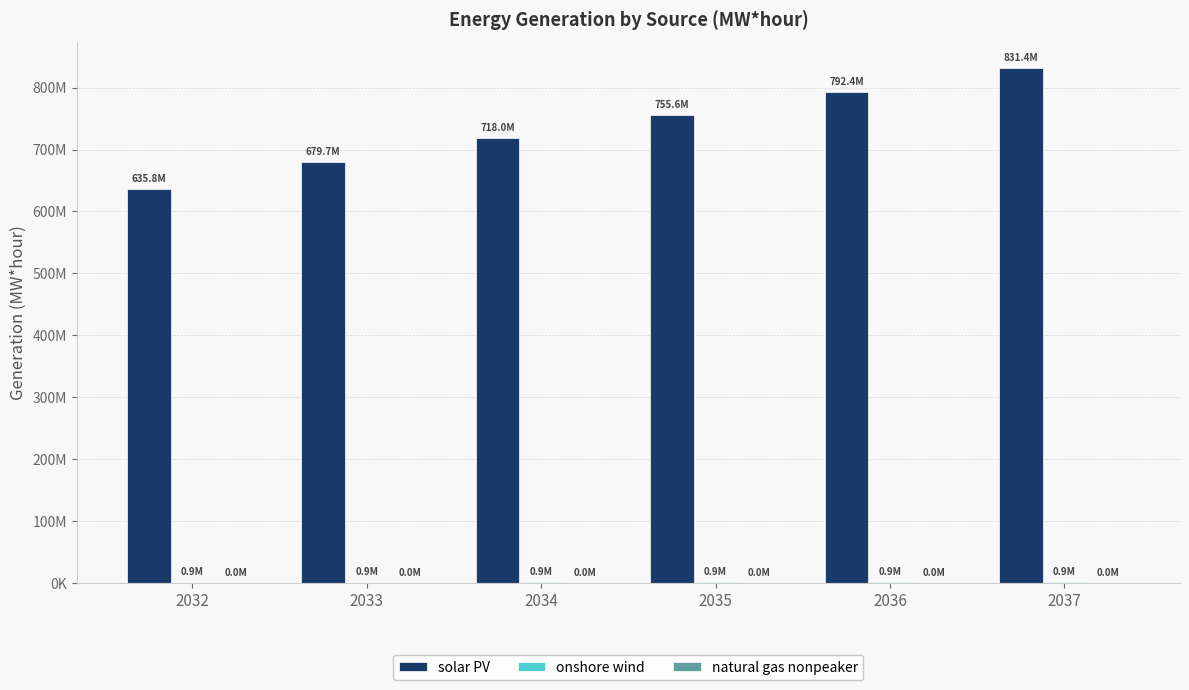

At 2034, list the series in order from smallest to largest.

natural gas nonpeaker, onshore wind, solar PV